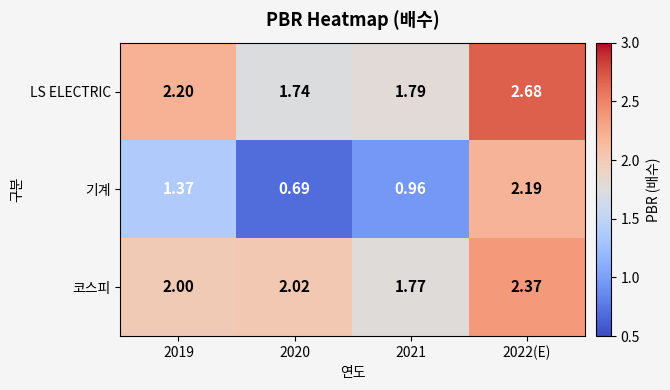

List the series in order of their peak value, lowest first.

기계, 코스피, LS ELECTRIC